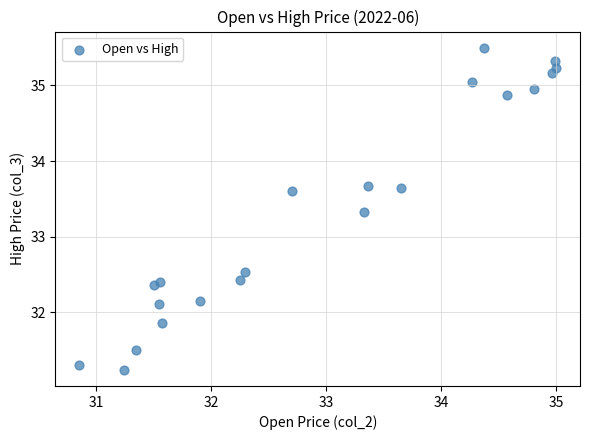

What Y value in the scatter plot is closest to 33?

33.3